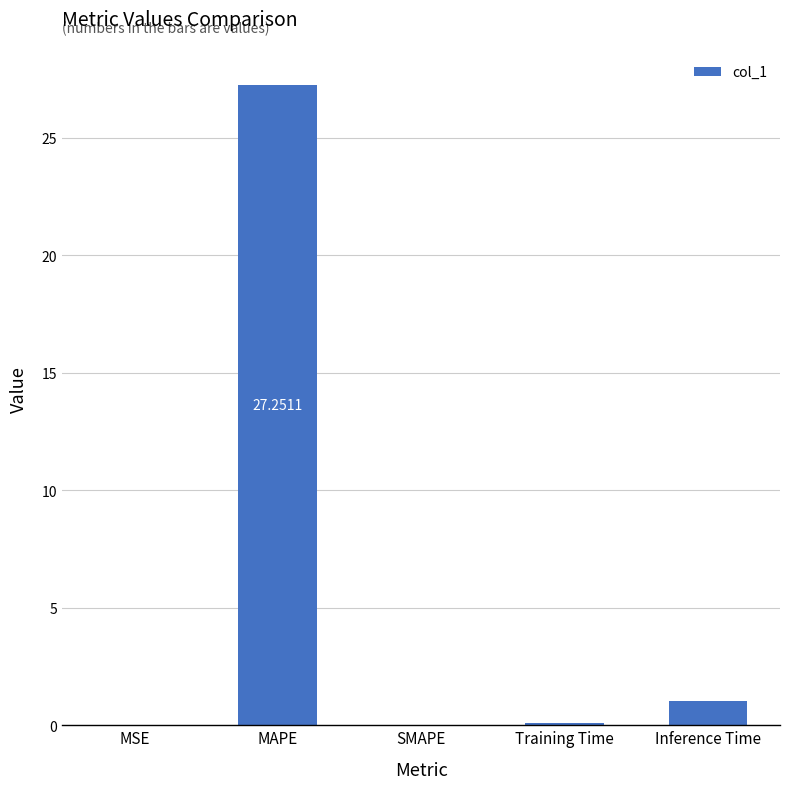

Which has a higher value, Training Time or SMAPE?

Training Time